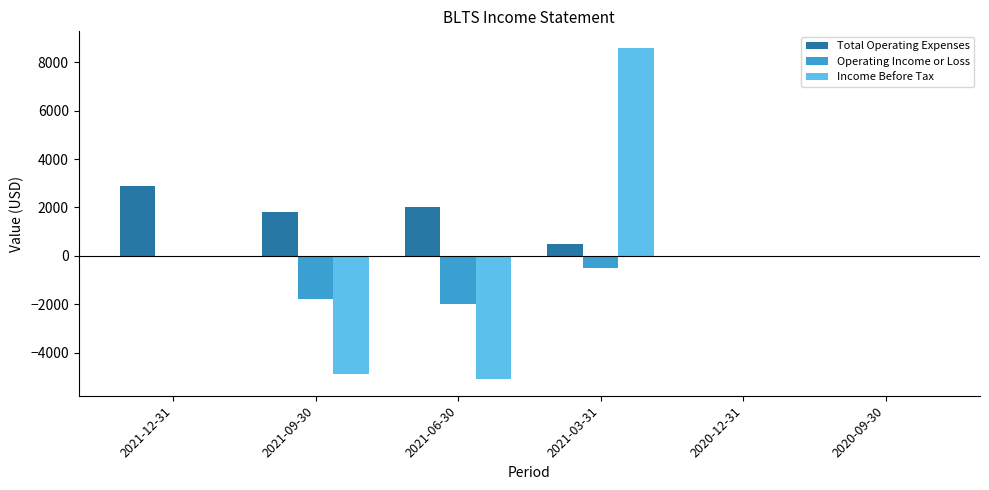

Between 2021-03-31 and 2020-09-30, which series saw the biggest shift?

Income Before Tax